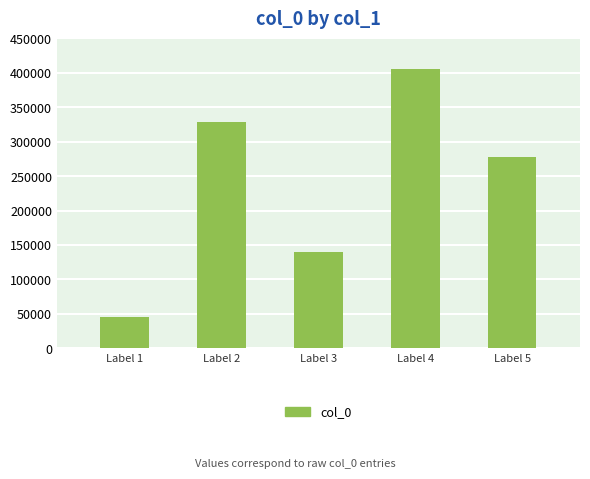

How many values are between 139086 and 328859?

3